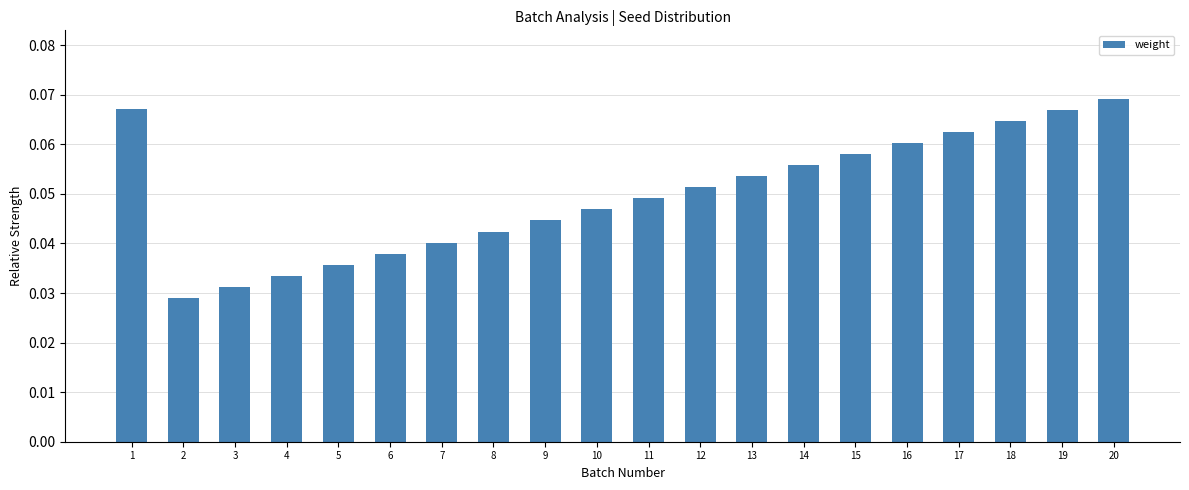

Is it true that the value at 7 is 0.1?

False